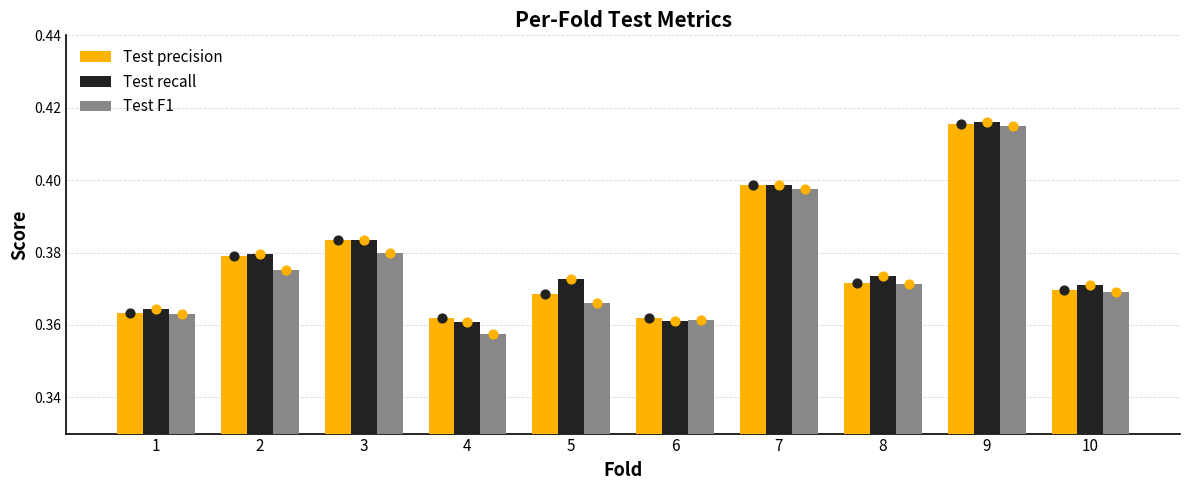

Is the value of Test precision at 7 greater than the value of Test F1 at 1?

Yes